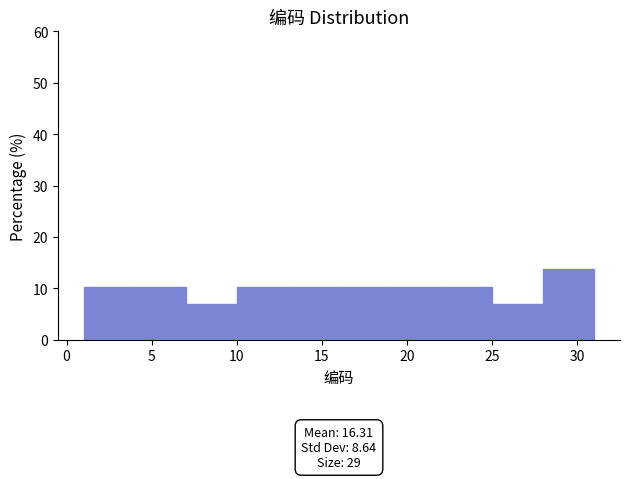

Which range on the x-axis has the tallest bar?

28 to 31